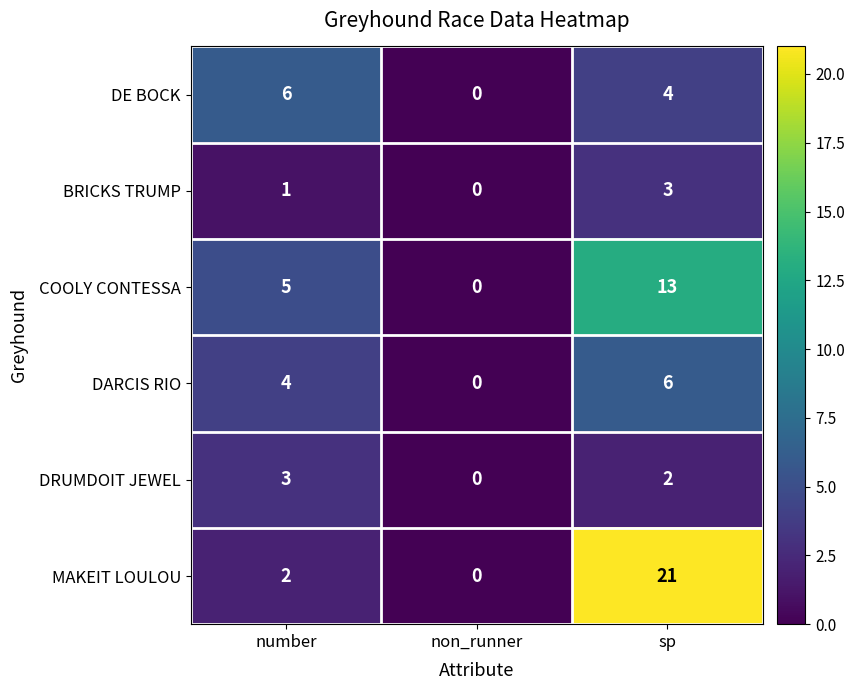

Reading left to right, extract all data points from this chart.

DE BOCK: number=6	non_runner=0	sp=4
BRICKS TRUMP: number=1	non_runner=0	sp=3
COOLY CONTESSA: number=5	non_runner=0	sp=13
DARCIS RIO: number=4	non_runner=0	sp=6
DRUMDOIT JEWEL: number=3	non_runner=0	sp=2
MAKEIT LOULOU: number=2	non_runner=0	sp=21